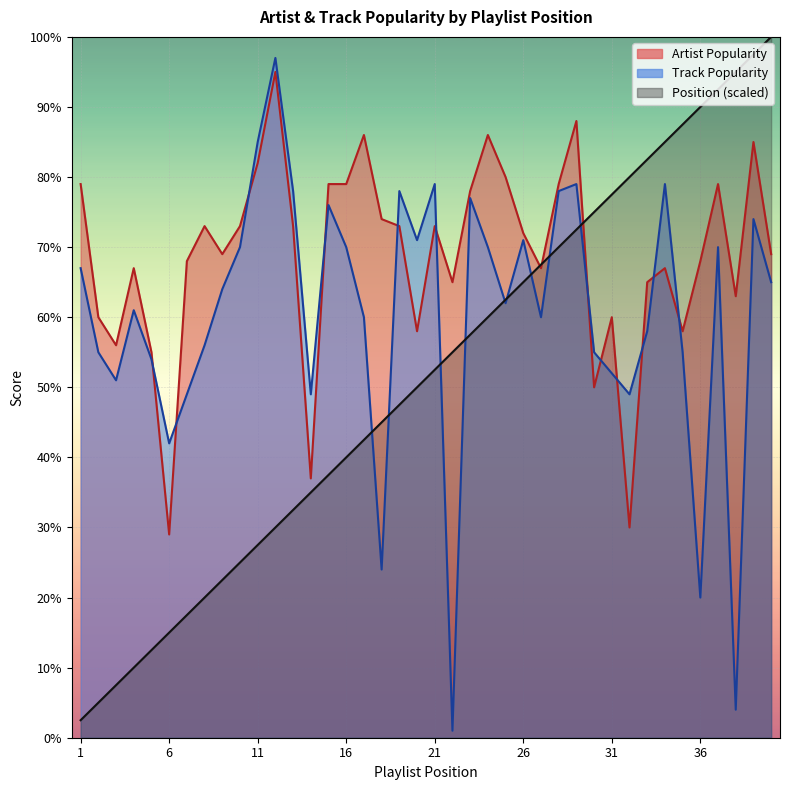

Which series has the widest spread of values?

Position